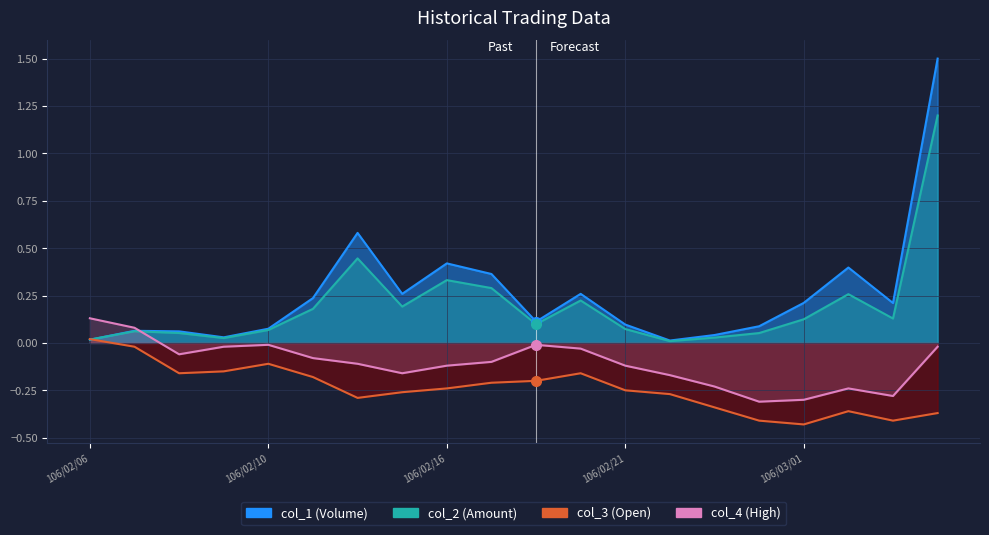

The value of col_4 (High) at 106/02/22 is -0.2. True or false?

True